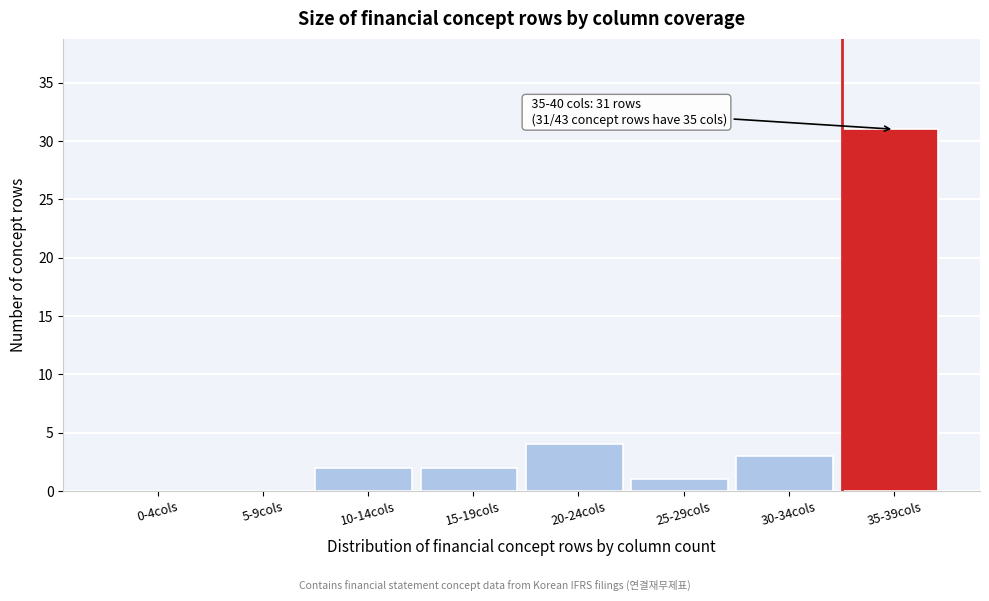

Reading left to right, what are all the values shown in this chart?

0-4cols=0	5-9cols=0	10-14cols=2	15-19cols=2	20-24cols=4	25-29cols=1	30-34cols=3	35-39cols=31